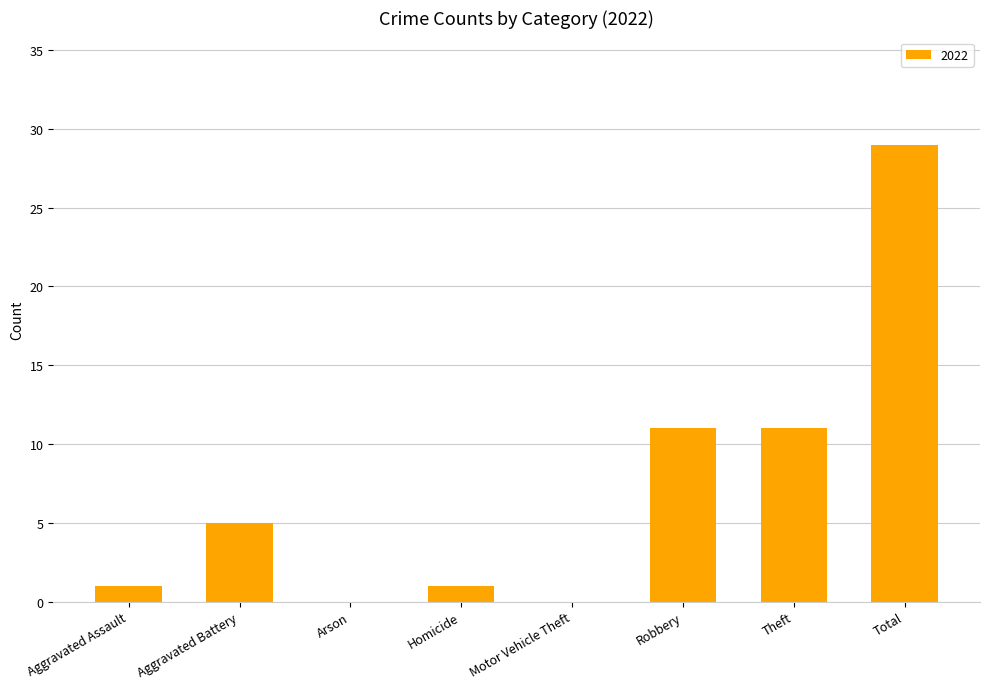

Which has a higher value, Motor Vehicle Theft or Robbery?

Robbery